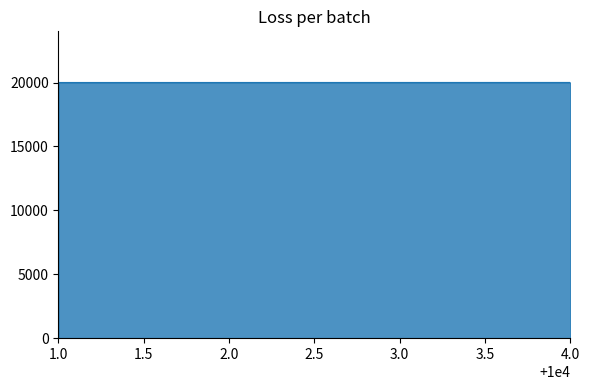

True or false: the data has more than 2 interior local peaks.

False